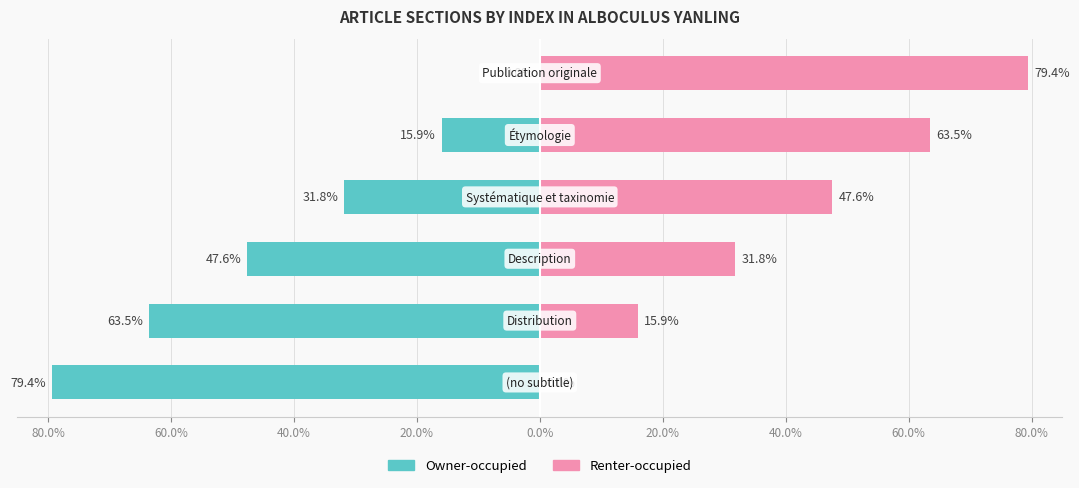

At how many categories does at least one series exceed -50?

6